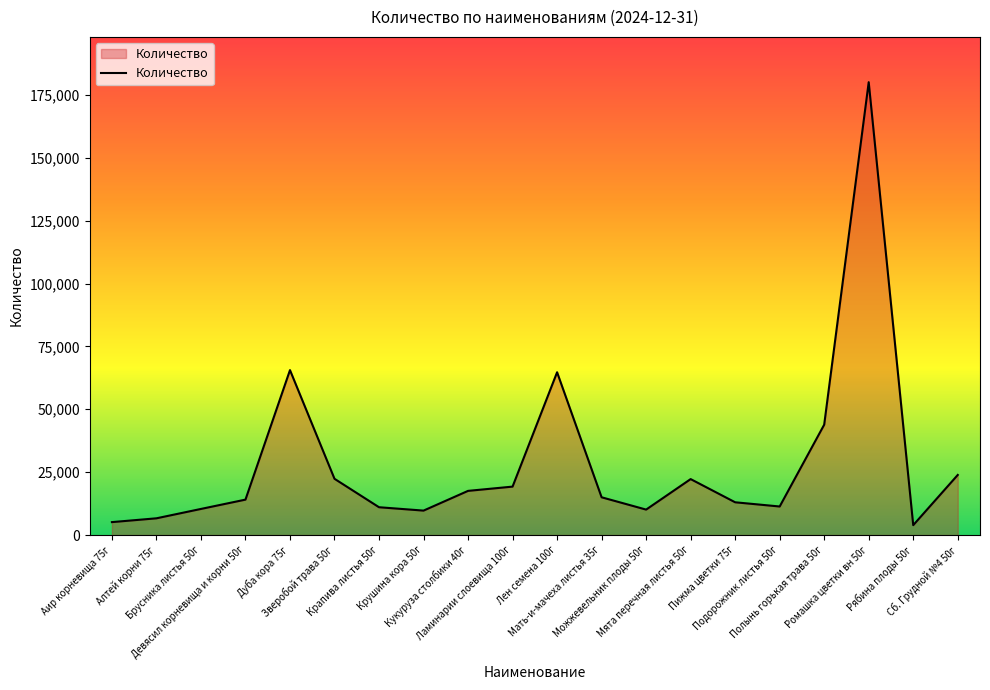

What is the maximum value shown in the chart?

180033